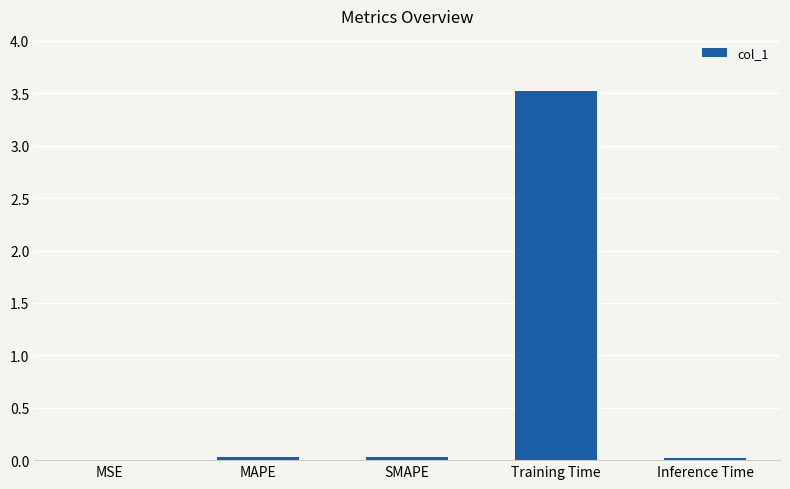

What is the change in value from Training Time to Inference Time?

-3.5